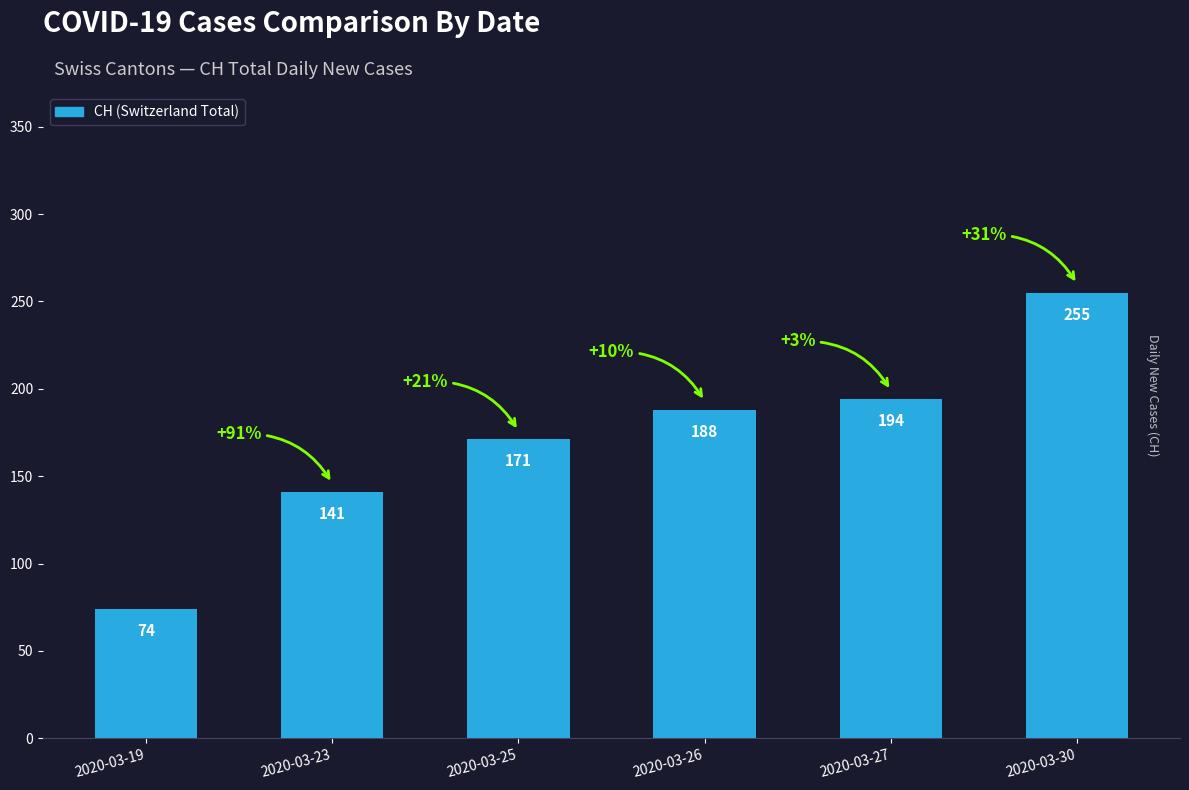

What is the value of the 6th bar from the left?

255